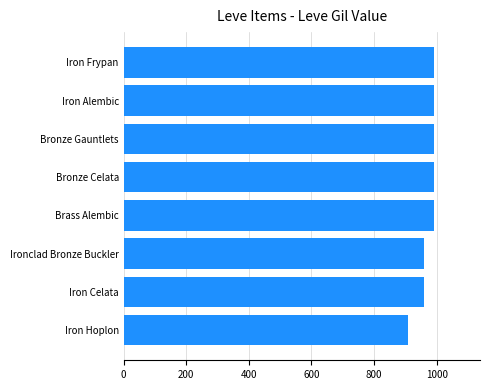

Does the chart contain stacked bars?

No